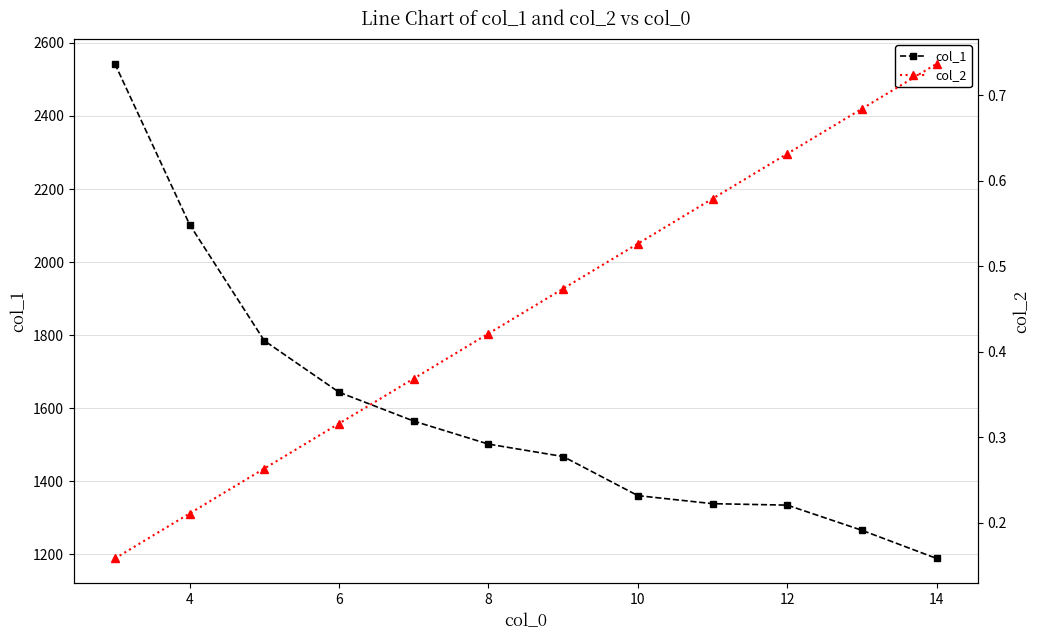

What is the value of the col_1 point at the 12th from the left?

1189.0